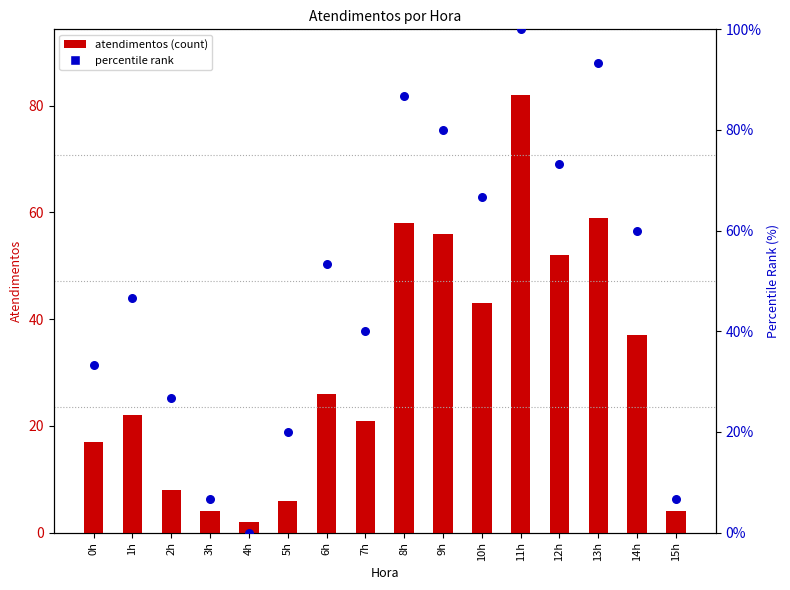

What are all the series names shown in the legend?

atendimentos, percentile rank